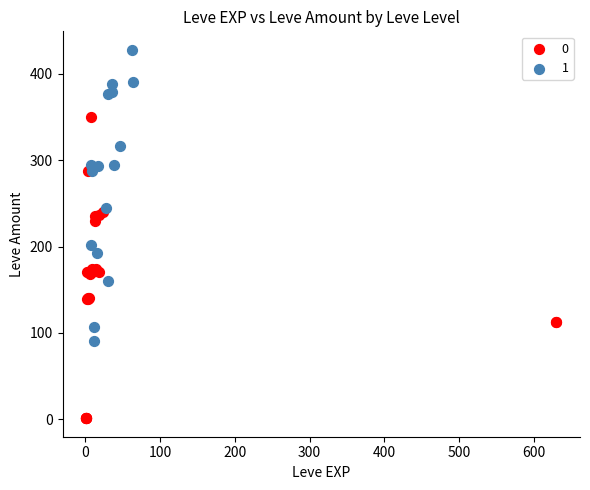

What are all the series names shown in the legend?

0, 1